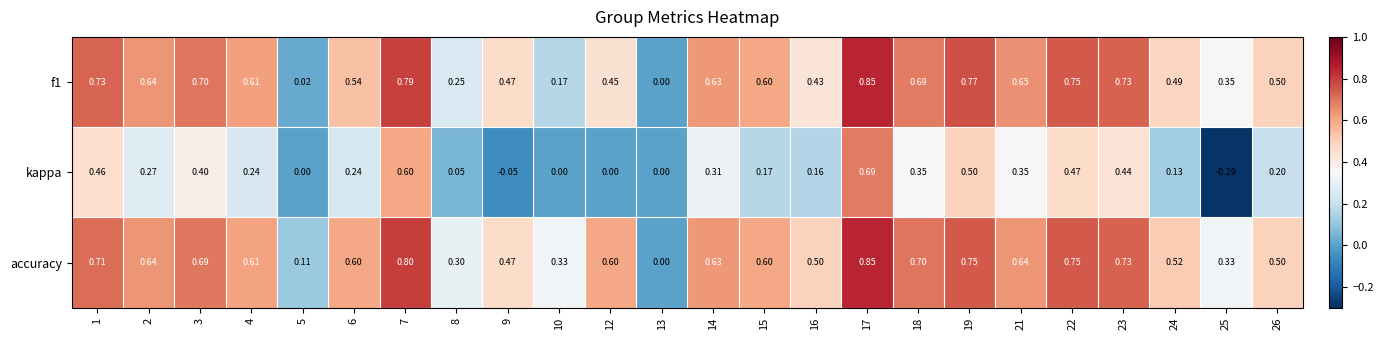

Which series has the largest total across all categories?

accuracy